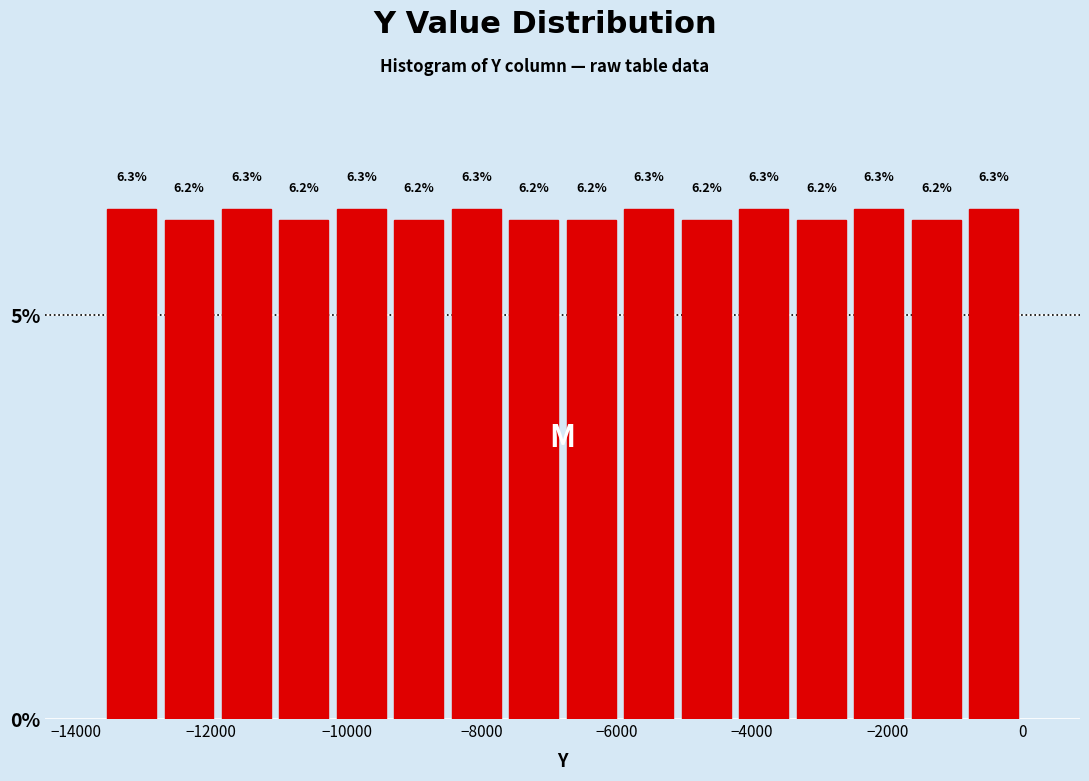

How tall is the bar that spans -800 to 0 on the x-axis? The bar edges are not printed on the chart, so give them approximately, as read against the axis.

6.3